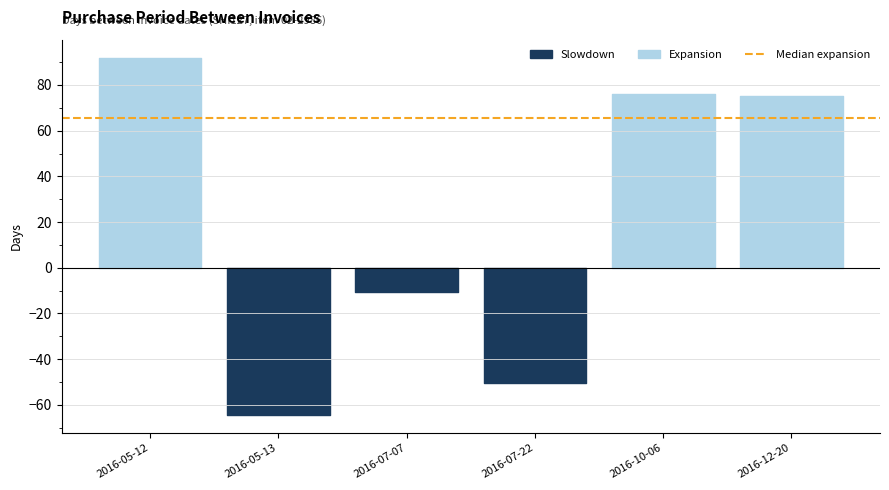

Where is the first local minimum?

2016-05-13